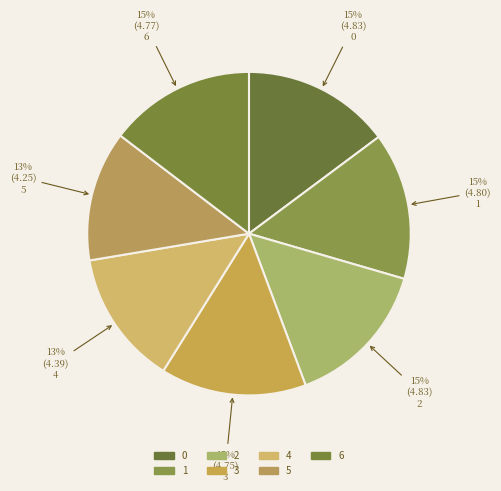

Which slice is the smallest?

5